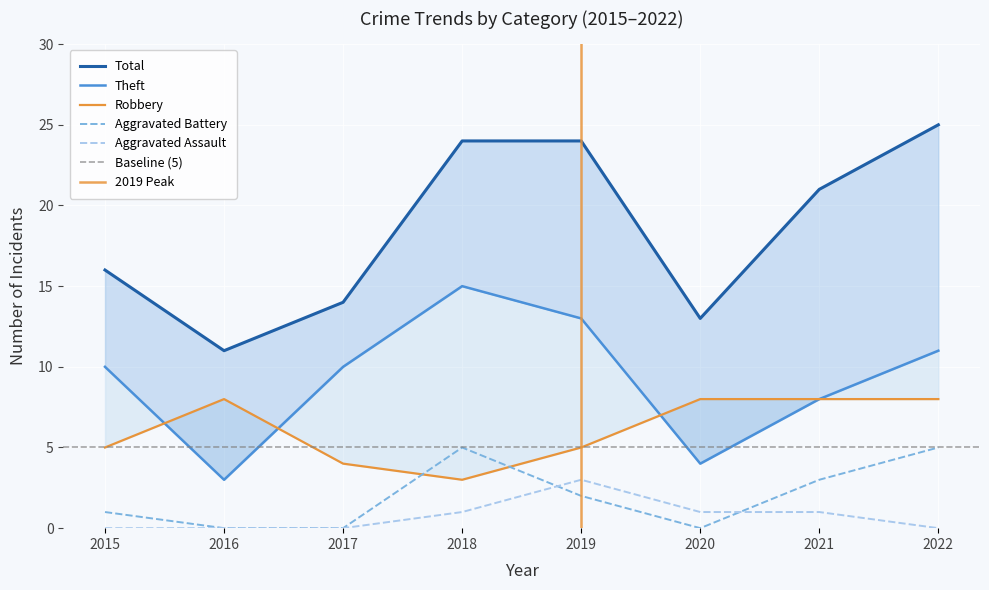

At which label does Aggravated Assault reach its peak?

2019